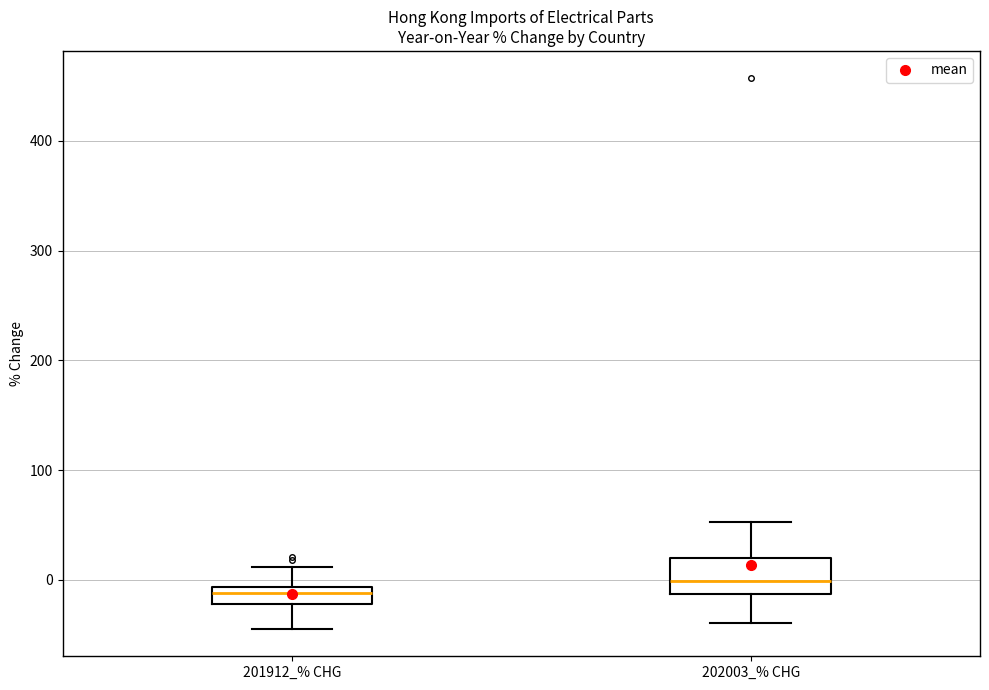

Where is the lower edge of the box for 201912_% CHG on the y-axis? The values are not printed on the chart, so give them approximately, as read against the axis.

-20